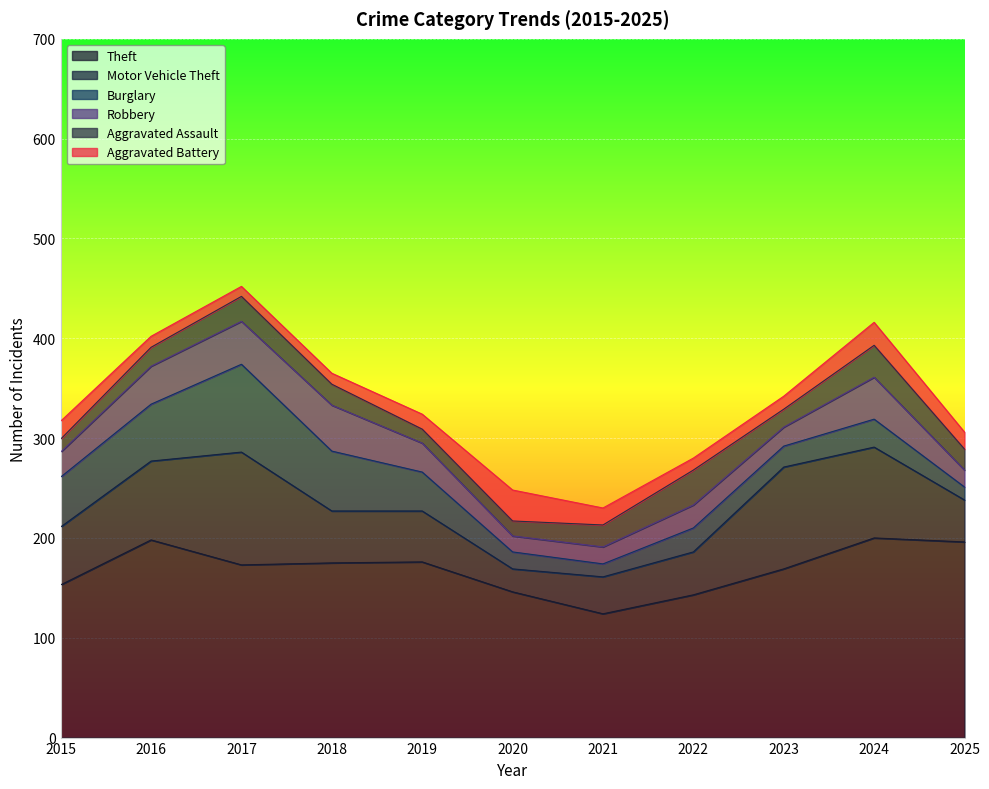

Reading left to right, what are all the values shown in this chart?

Theft: 2015=153	2016=198	2017=173	2018=175	2019=176	2020=146	2021=124	2022=143	2023=169	2024=200	2025=196
Motor Vehicle Theft: 2015=58	2016=79	2017=113	2018=52	2019=51	2020=23	2021=37	2022=43	2023=102	2024=91	2025=42
Burglary: 2015=50	2016=57	2017=88	2018=60	2019=39	2020=17	2021=13	2022=24	2023=21	2024=28	2025=13
Robbery: 2015=25	2016=38	2017=43	2018=46	2019=29	2020=16	2021=17	2022=23	2023=19	2024=42	2025=17
Aggravated Assault: 2015=13	2016=19	2017=25	2018=21	2019=14	2020=15	2021=22	2022=35	2023=18	2024=32	2025=21
Aggravated Battery: 2015=18	2016=11	2017=10	2018=11	2019=15	2020=31	2021=17	2022=12	2023=13	2024=23	2025=17